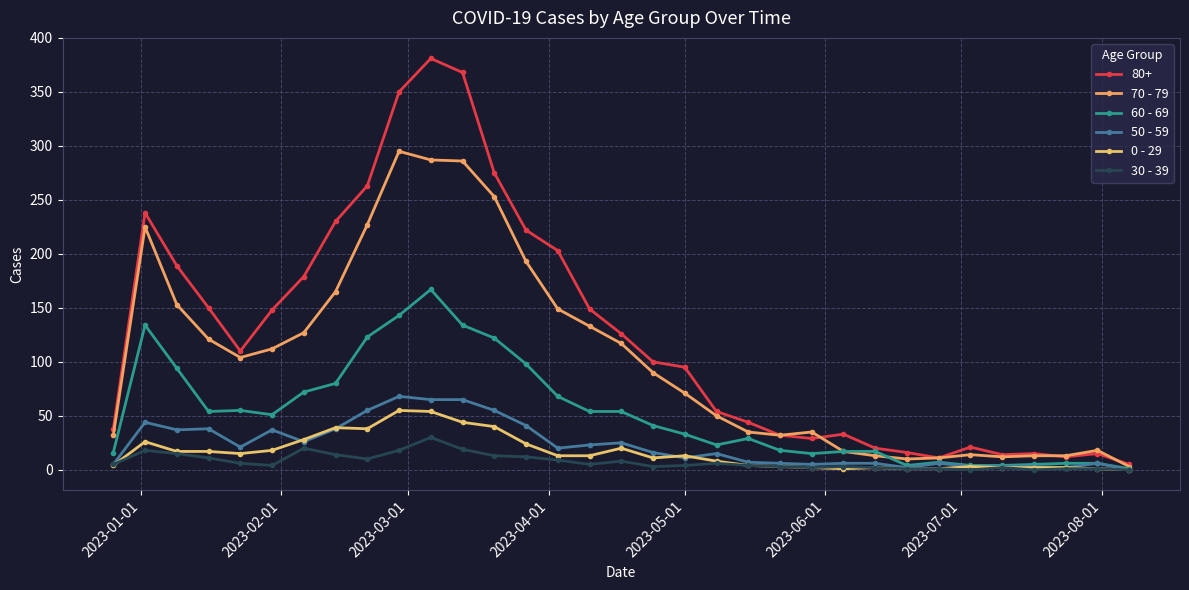

True or false: 0 - 29 and 60 - 69 intersect in this chart.

False